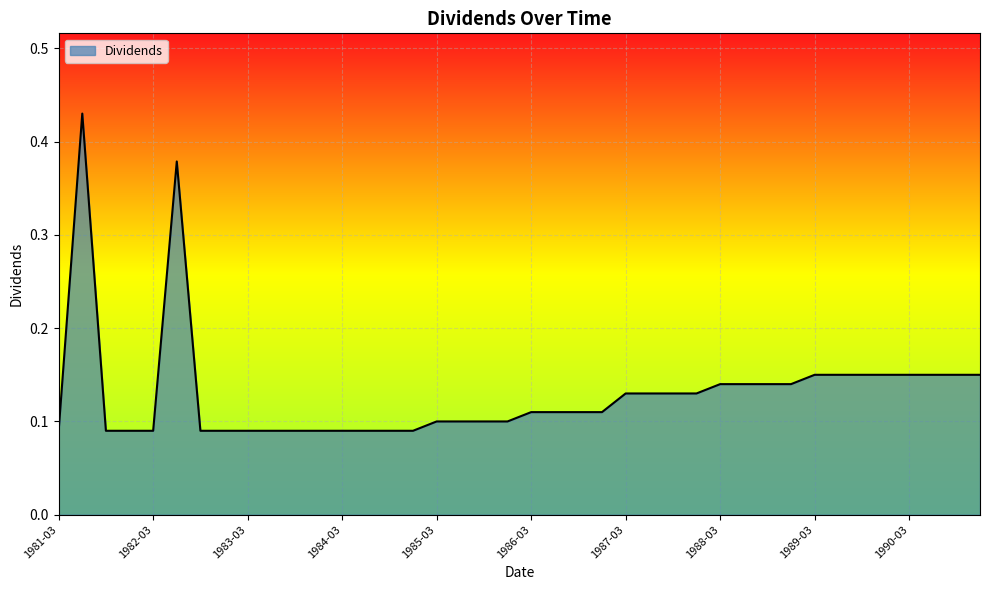

List the labels in order of value, smallest first.

1981-03-03, 1981-09-01, 1981-11-20, 1982-03-03, 1982-09-02, 1982-11-19, 1983-03-02, 1983-05-23, 1983-08-30, 1983-11-18, 1984-03-02, 1984-05-24, 1984-08-28, 1984-11-16, 1985-03-01, 1985-05-24, 1985-08-29, 1985-11-18, 1986-03-04, 1986-05-06, 1986-08-29, 1986-11-17, 1987-03-03, 1987-05-22, 1987-09-02, 1987-11-16, 1988-03-02, 1988-05-23, 1988-09-01, 1988-11-17, 1989-03-02, 1989-05-22, 1989-08-31, 1989-11-16, 1990-03-01, 1990-05-21, 1990-08-31, 1990-11-16, 1982-05-24, 1981-05-22